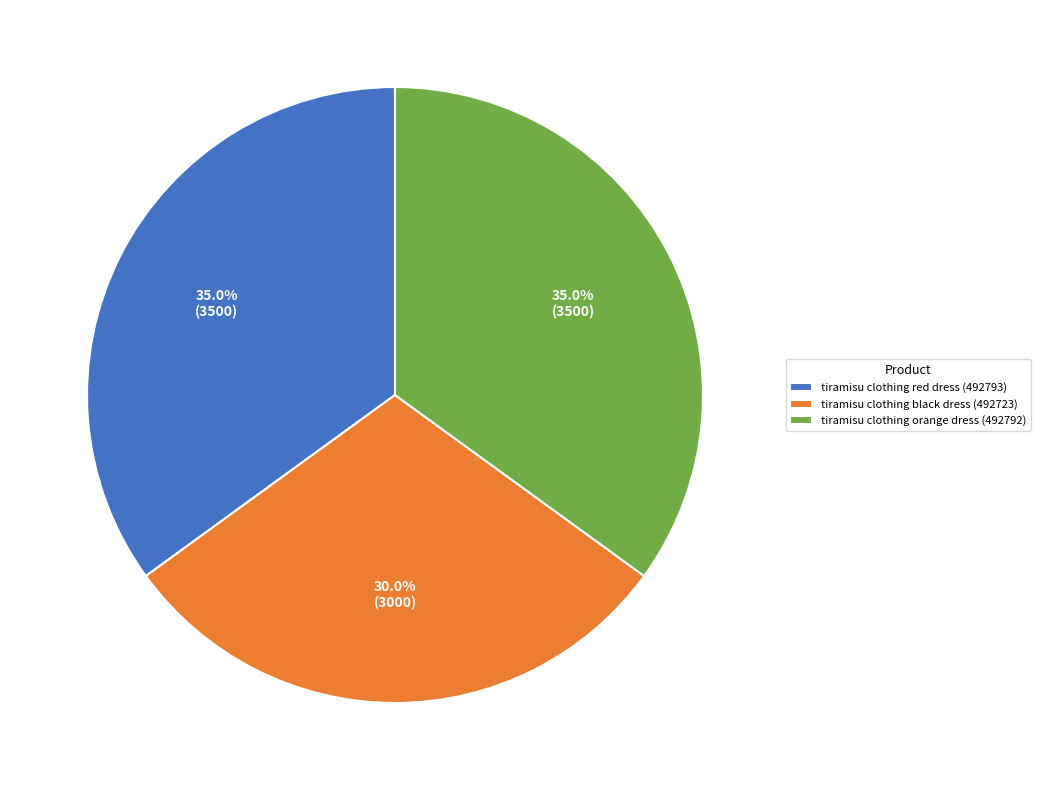

Is there any slice that represents more than half of the pie?

No